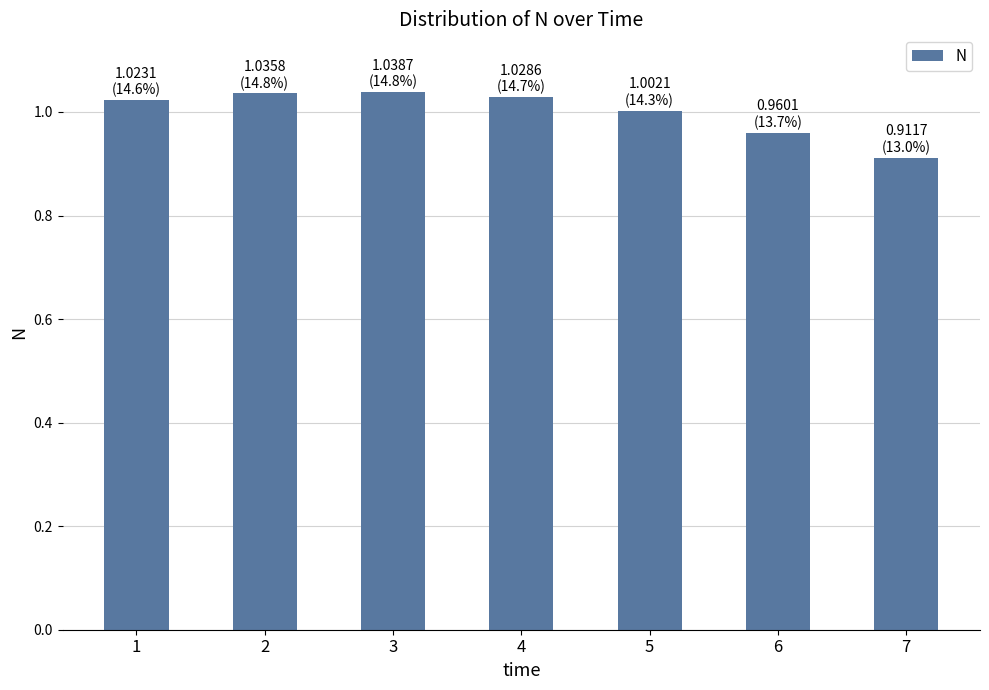

What is the change in value from 2 to 7?

-0.1